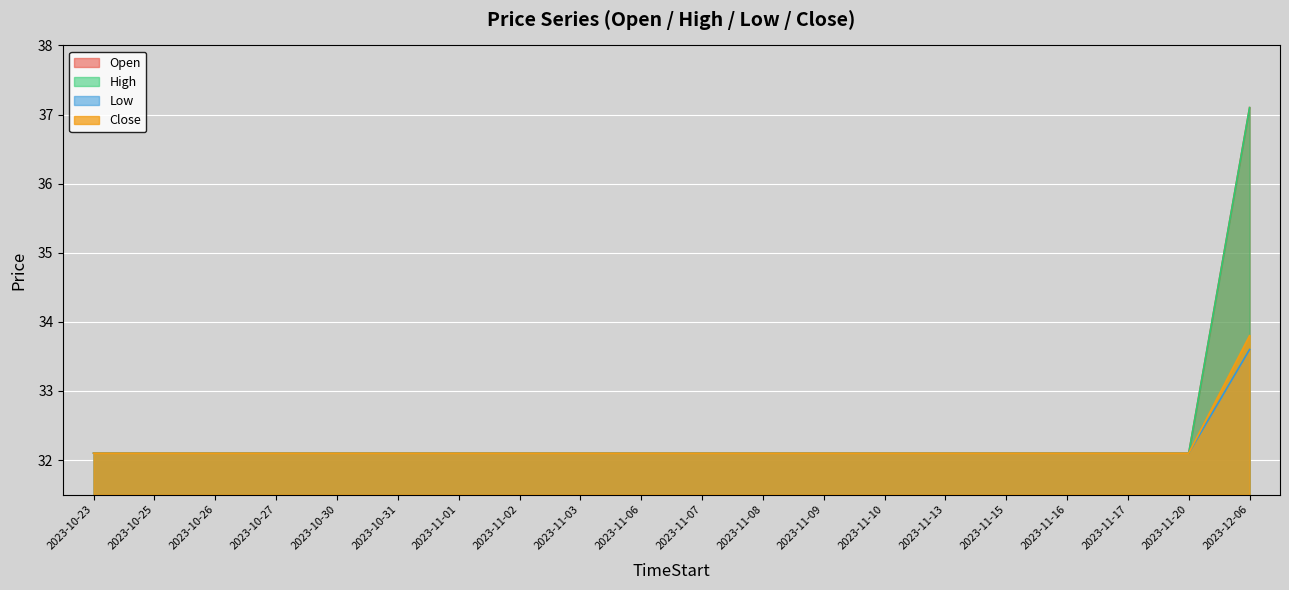

What position from the left is 2023-11-01?

7